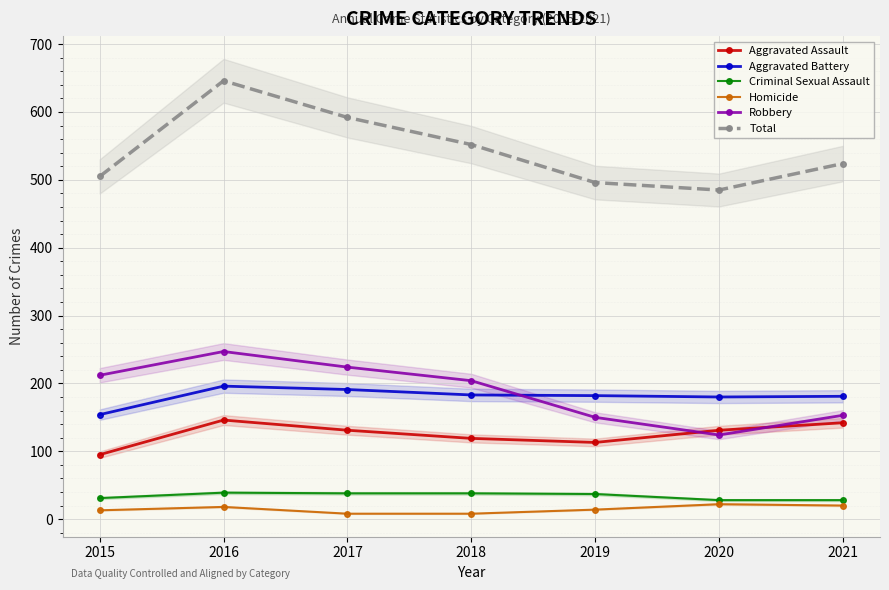

List the labels in order of Criminal Sexual Assault value, largest first.

2016, 2017, 2018, 2019, 2015, 2020, 2021